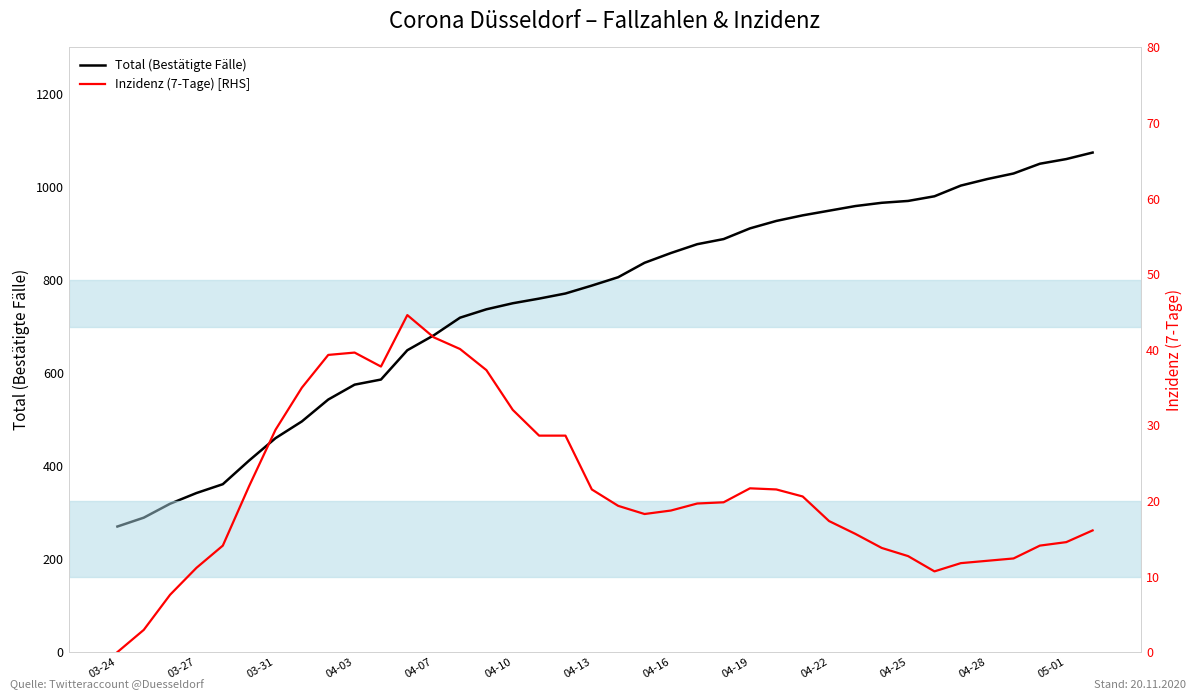

What are all the series names shown in the legend?

Total (Bestätigte Fälle), Inzidenz (7-Tage) [RHS]